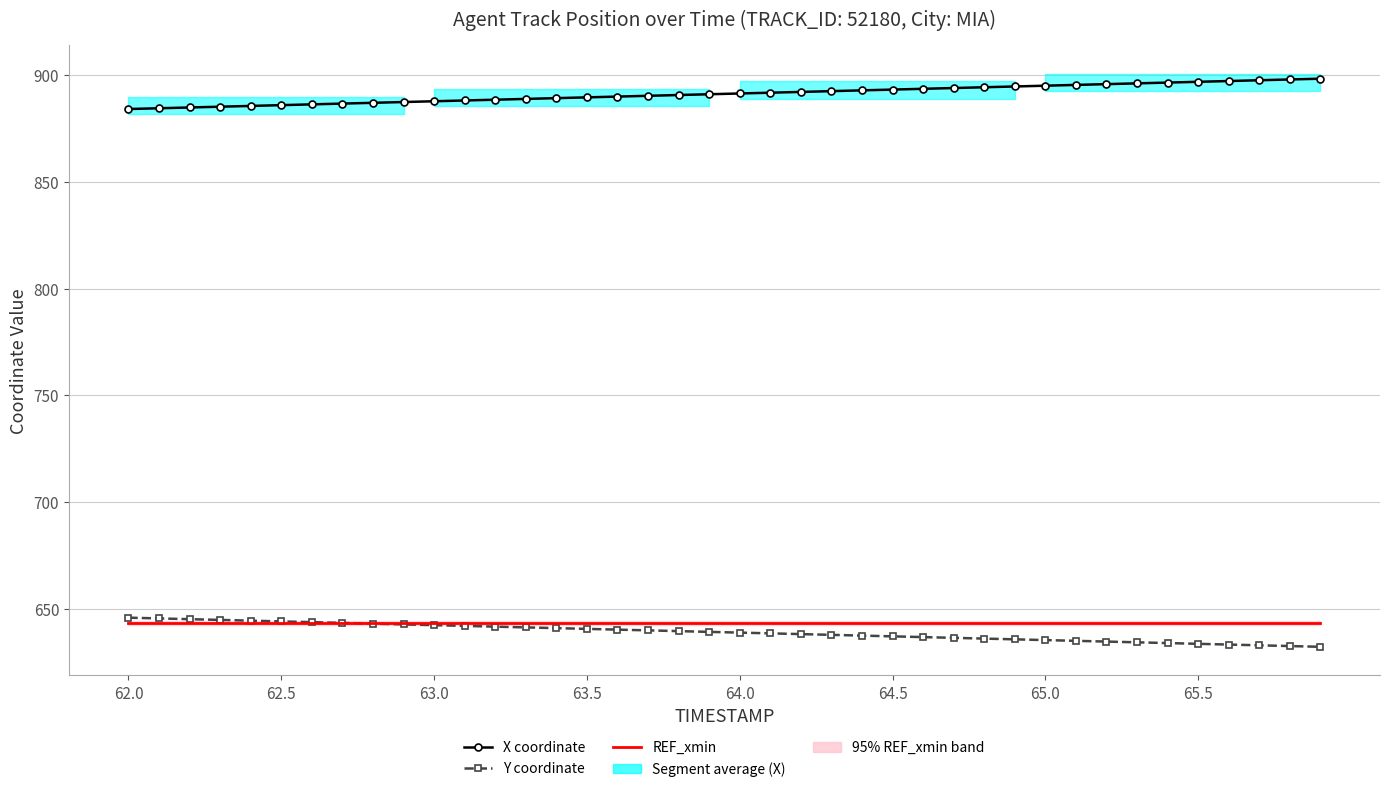

Is it true that X coordinate equals 1255.5 at 37?

False